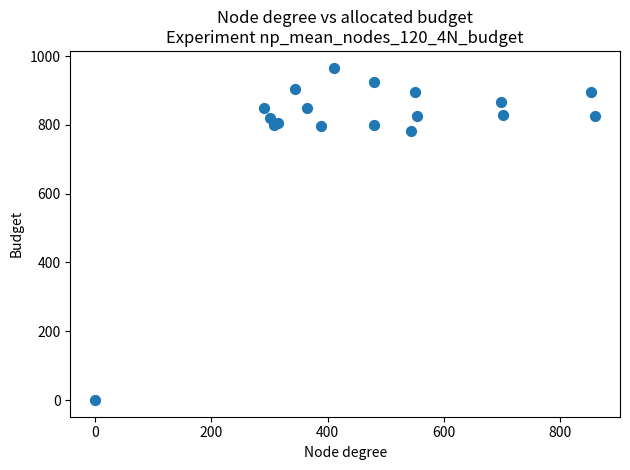

What Y value in the scatter plot is closest to 483?

783.3